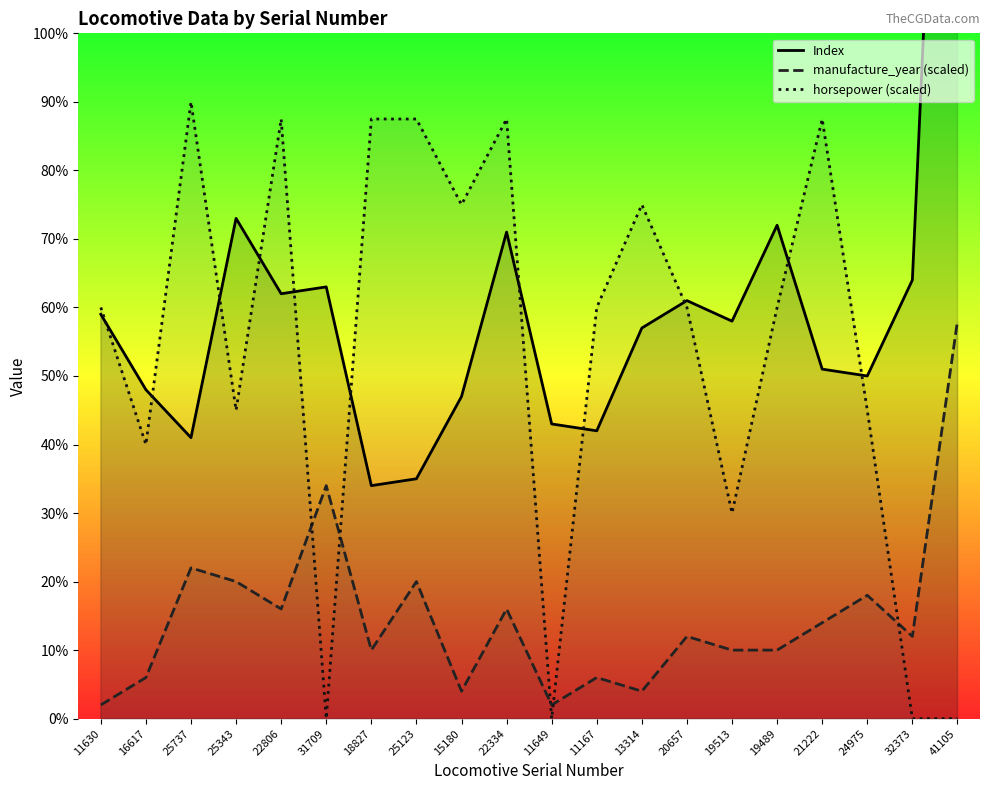

How many data points does each series have?

20